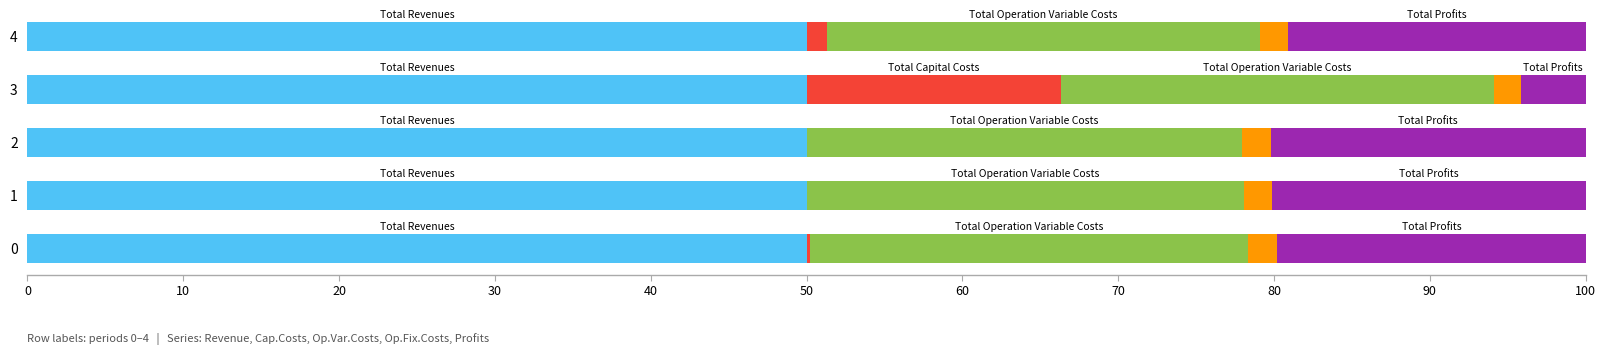

What is the total value across all series at 0?

100.0